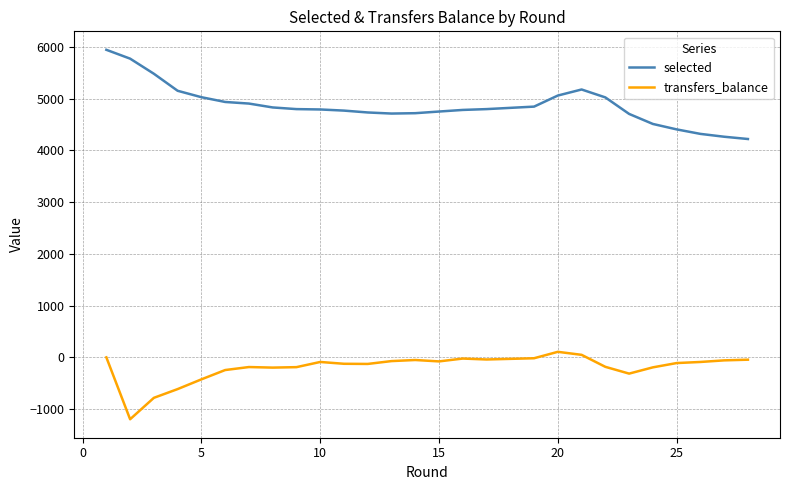

True or false: transfers_balance and selected cross at least once.

False